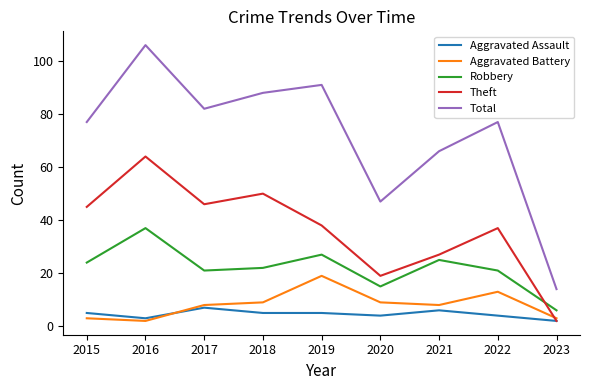

Where does the Robbery series first go above 22?

2015